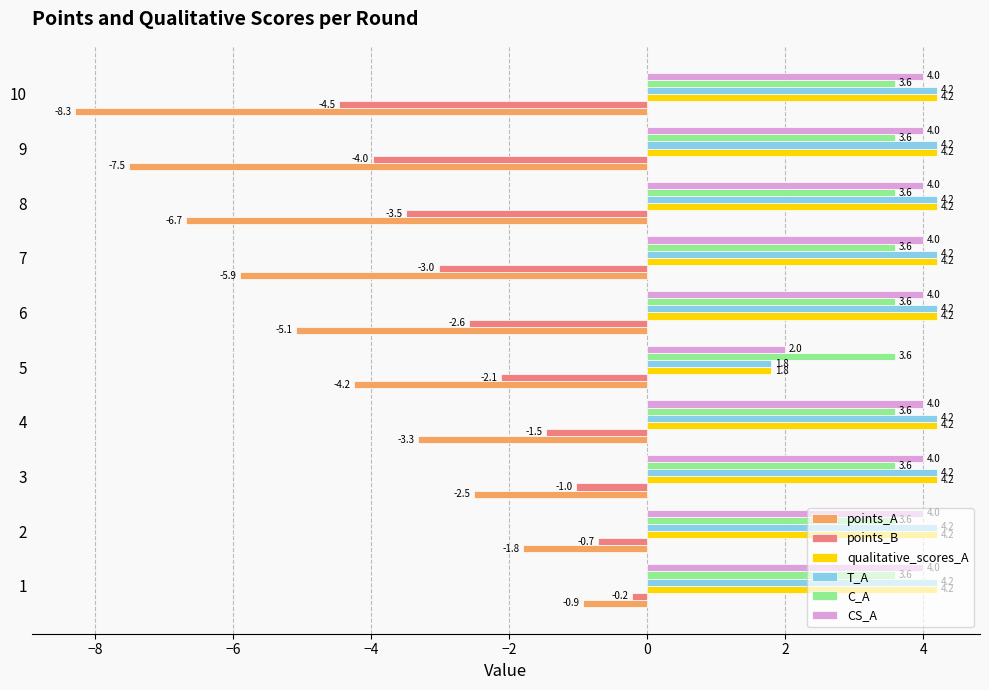

Which category has the lowest value across all series?

10